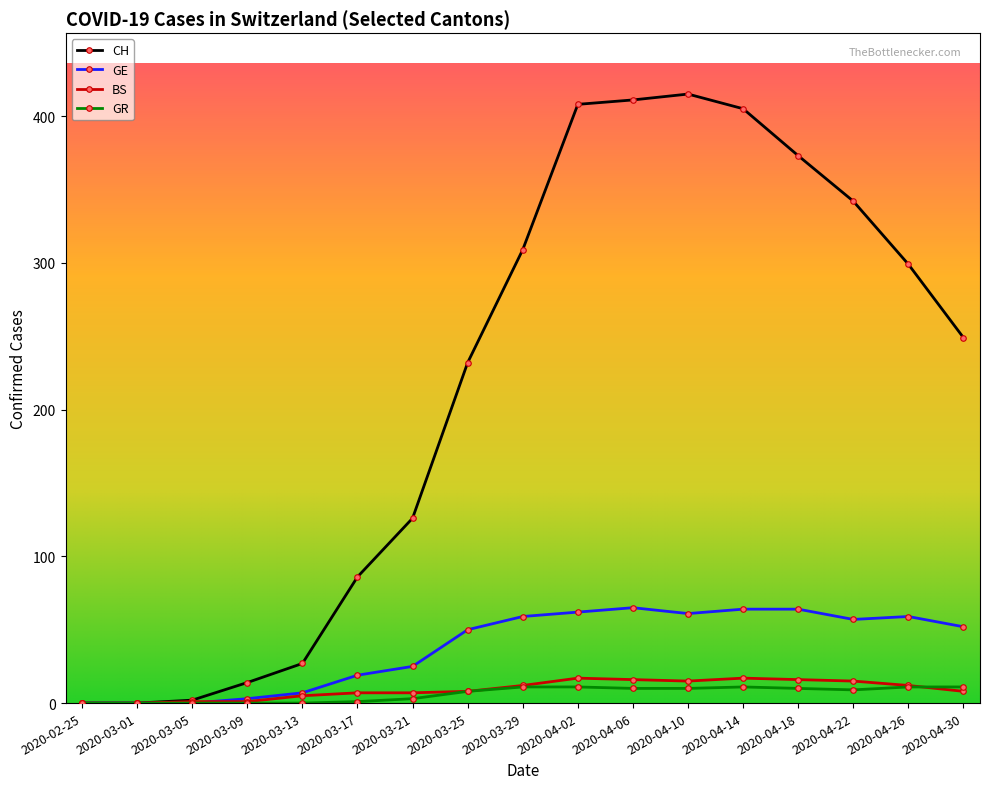

Where is CH nearest to the value 207?

2020-03-25